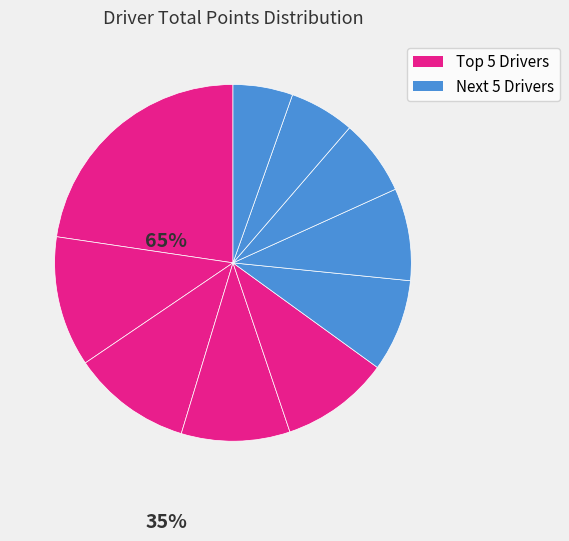

Count the number of slices in the pie.

10